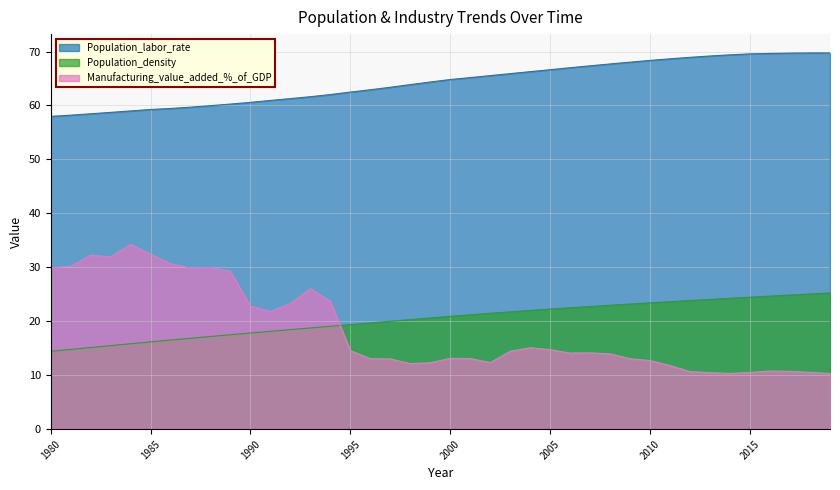

Which series has the largest range (max minus min)?

Manufacturing_value_added_%_of_GDP